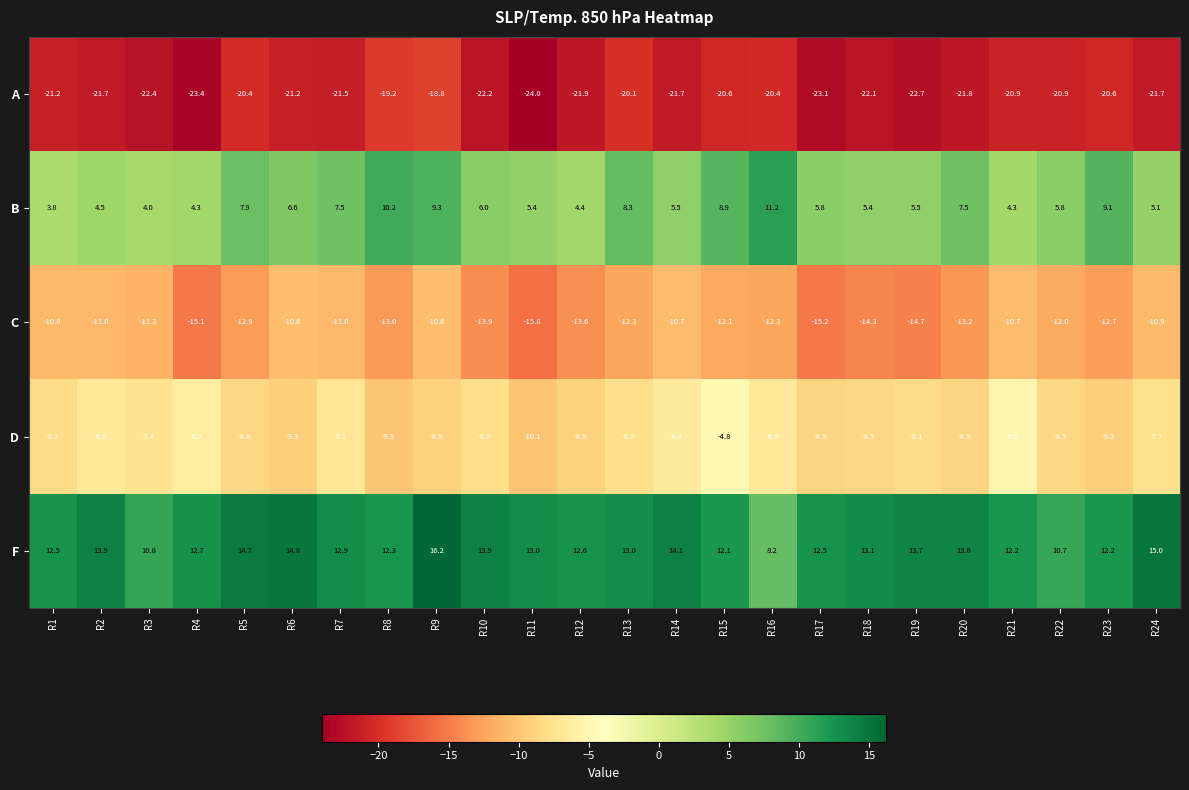

Which series has the largest total across all categories?

F